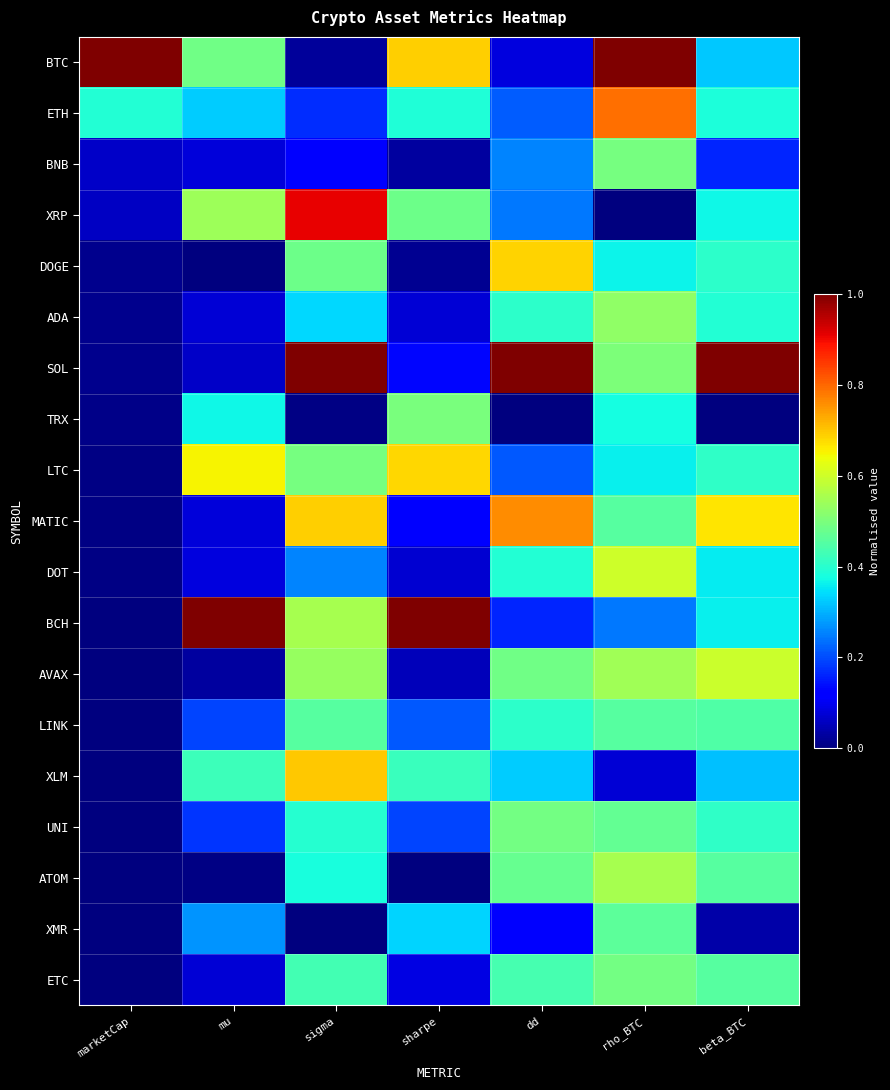

Reading left to right, what are all the values shown in this chart?

BTC: marketCap=1.0	mu=0.5	sigma=0.0	sharpe=0.7	dd=0.1	rho_BTC=1.0	beta_BTC=0.3
ETH: marketCap=0.4	mu=0.3	sigma=0.2	sharpe=0.4	dd=0.2	rho_BTC=0.8	beta_BTC=0.4
BNB: marketCap=0.1	mu=0.1	sigma=0.1	sharpe=0.0	dd=0.3	rho_BTC=0.5	beta_BTC=0.2
XRP: marketCap=0.1	mu=0.5	sigma=0.9	sharpe=0.5	dd=0.2	rho_BTC=0.0	beta_BTC=0.4
DOGE: marketCap=0.0	mu=0.0	sigma=0.5	sharpe=0.0	dd=0.7	rho_BTC=0.4	beta_BTC=0.4
ADA: marketCap=0.0	mu=0.1	sigma=0.3	sharpe=0.1	dd=0.4	rho_BTC=0.5	beta_BTC=0.4
SOL: marketCap=0.0	mu=0.1	sigma=1.0	sharpe=0.1	dd=1.0	rho_BTC=0.5	beta_BTC=1.0
TRX: marketCap=0.0	mu=0.4	sigma=0.0	sharpe=0.5	dd=0.0	rho_BTC=0.4	beta_BTC=0.0
LTC: marketCap=0.0	mu=0.7	sigma=0.5	sharpe=0.7	dd=0.2	rho_BTC=0.4	beta_BTC=0.4
MATIC: marketCap=0.0	mu=0.1	sigma=0.7	sharpe=0.1	dd=0.8	rho_BTC=0.5	beta_BTC=0.7
DOT: marketCap=0.0	mu=0.1	sigma=0.3	sharpe=0.1	dd=0.4	rho_BTC=0.6	beta_BTC=0.4
BCH: marketCap=0.0	mu=1.0	sigma=0.6	sharpe=1.0	dd=0.2	rho_BTC=0.2	beta_BTC=0.4
AVAX: marketCap=0.0	mu=0.0	sigma=0.5	sharpe=0.1	dd=0.5	rho_BTC=0.5	beta_BTC=0.6
LINK: marketCap=0.0	mu=0.2	sigma=0.5	sharpe=0.2	dd=0.4	rho_BTC=0.5	beta_BTC=0.4
XLM: marketCap=0.0	mu=0.4	sigma=0.7	sharpe=0.4	dd=0.3	rho_BTC=0.1	beta_BTC=0.3
UNI: marketCap=0.0	mu=0.2	sigma=0.4	sharpe=0.2	dd=0.5	rho_BTC=0.5	beta_BTC=0.4
ATOM: marketCap=0.0	mu=0.0	sigma=0.4	sharpe=0.0	dd=0.5	rho_BTC=0.6	beta_BTC=0.5
XMR: marketCap=0.0	mu=0.3	sigma=0.0	sharpe=0.3	dd=0.1	rho_BTC=0.5	beta_BTC=0.0
ETC: marketCap=0.0	mu=0.1	sigma=0.4	sharpe=0.1	dd=0.4	rho_BTC=0.5	beta_BTC=0.5